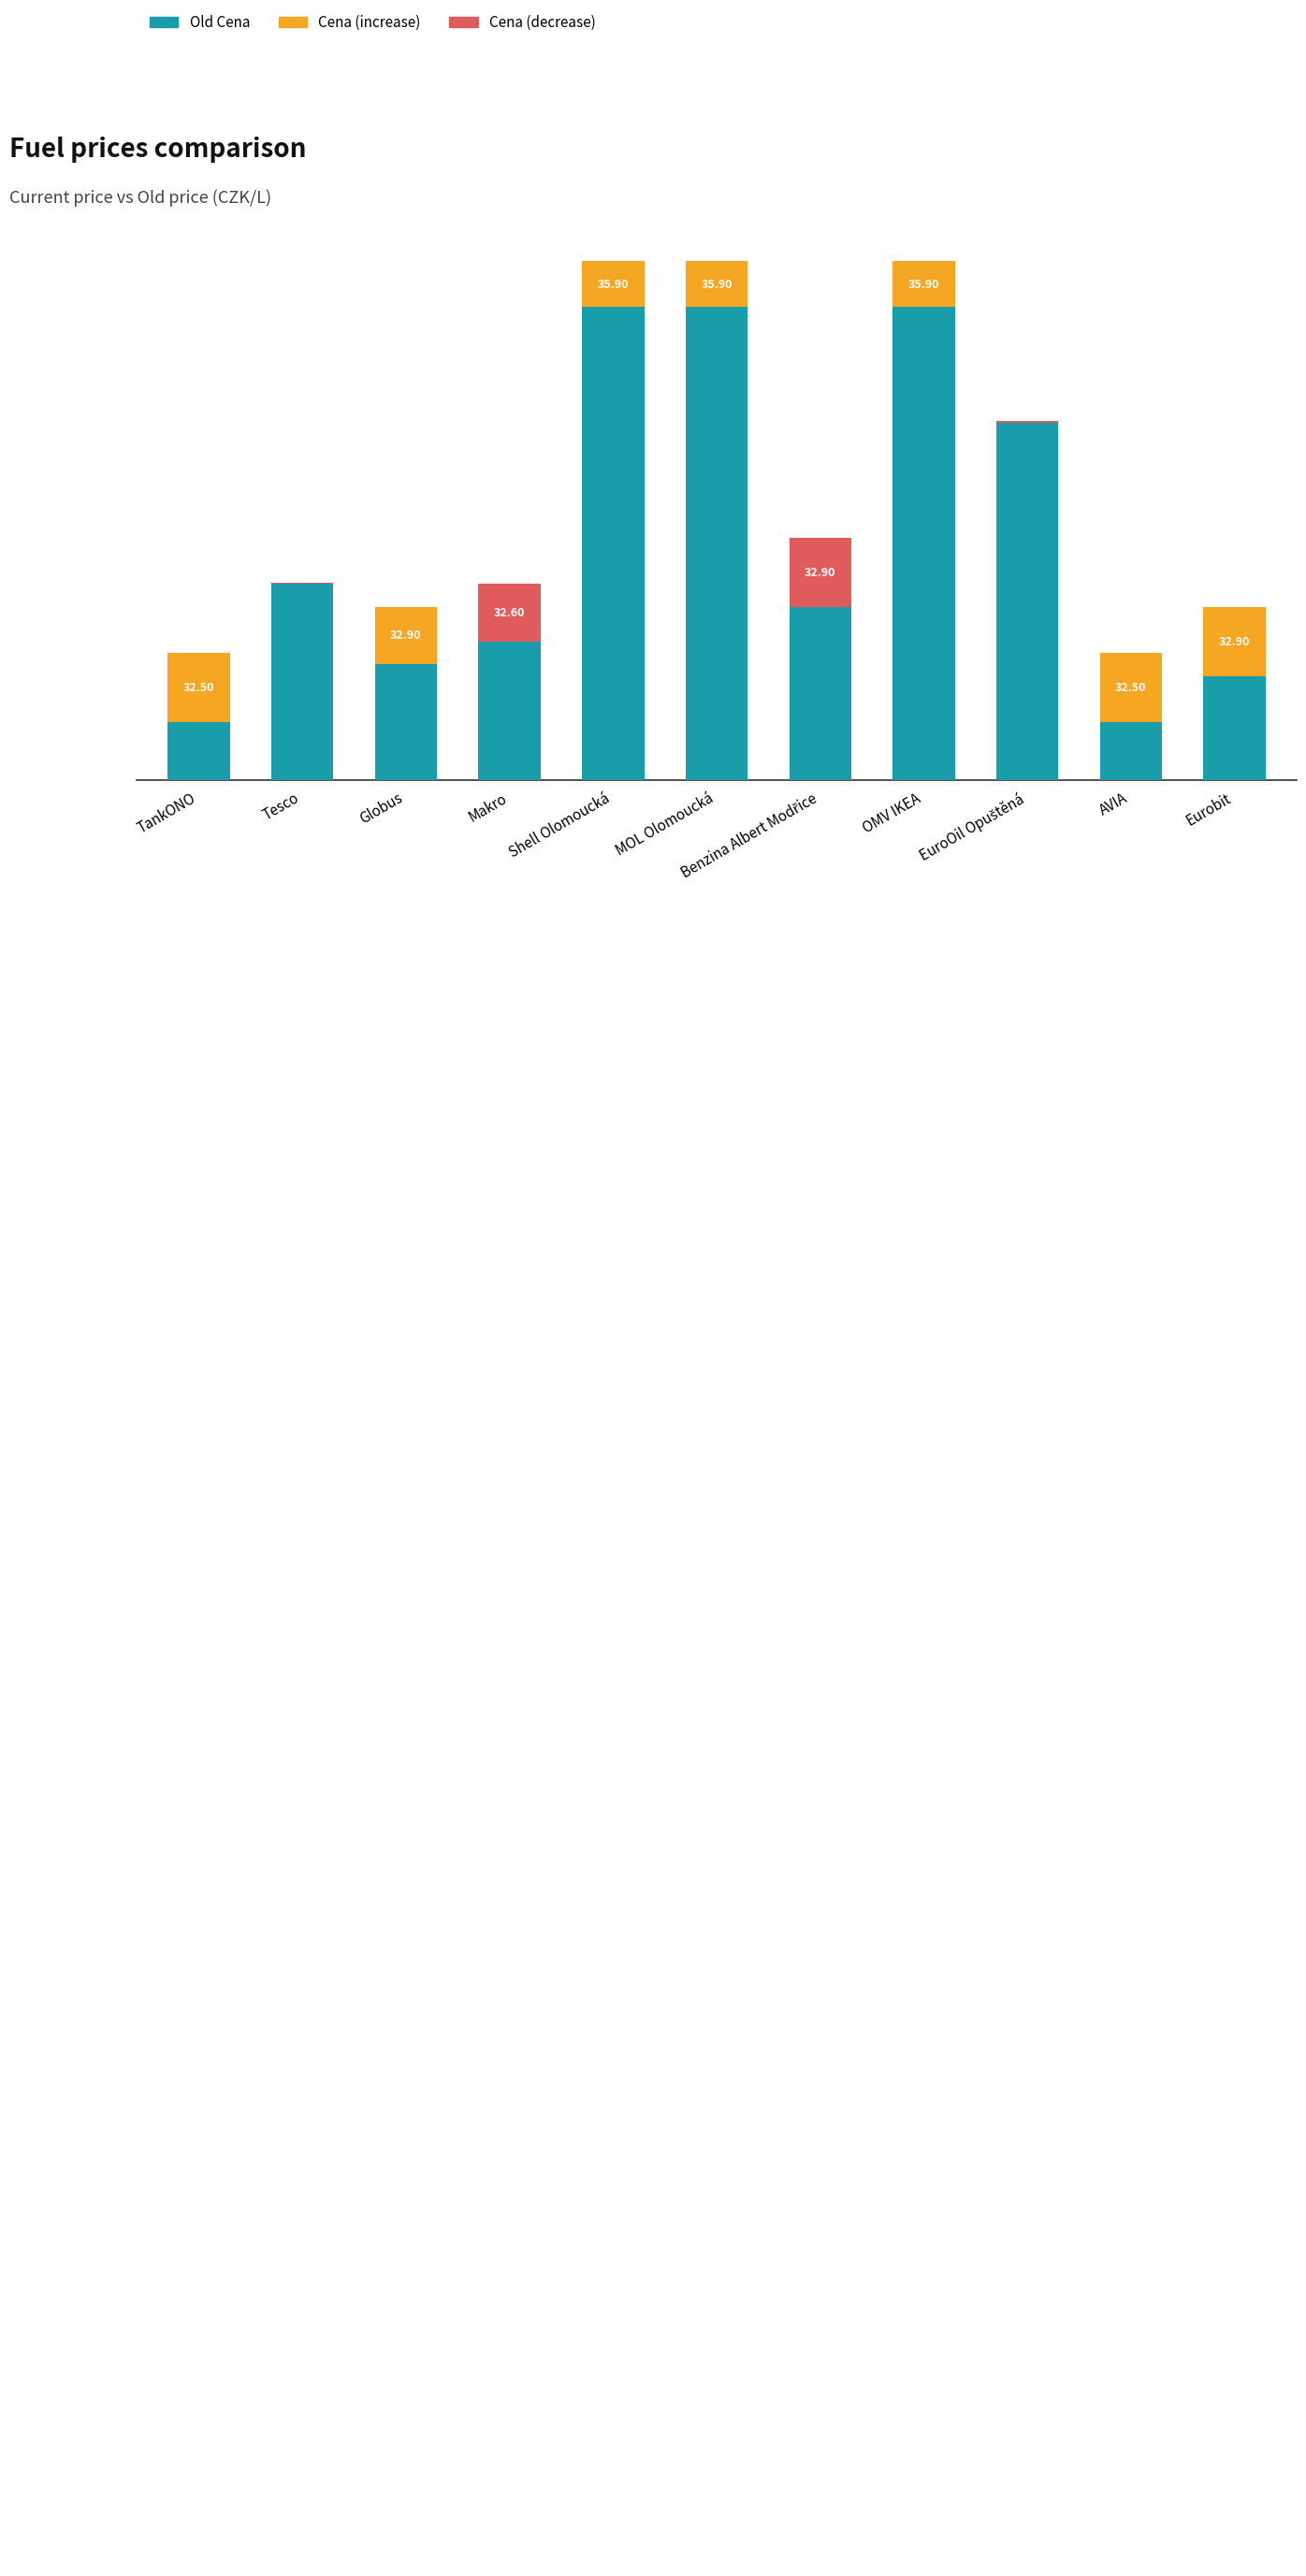

How many bars are there in total?

22